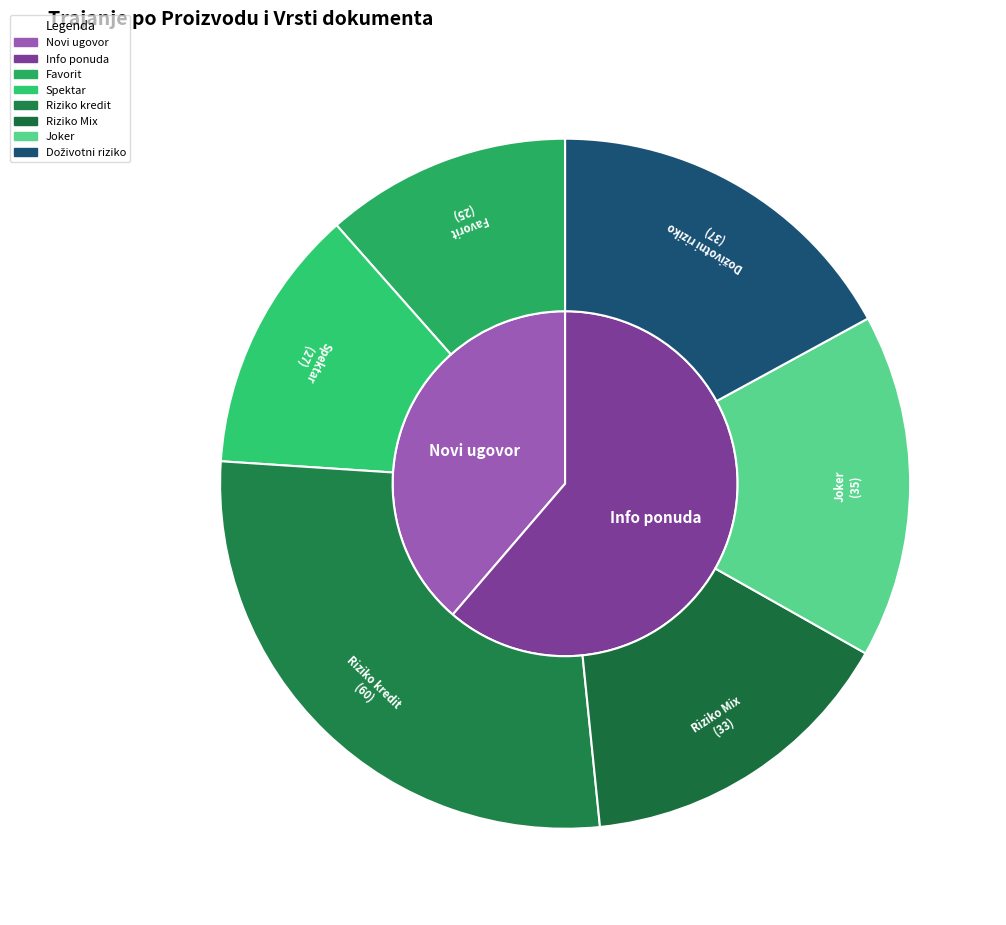

Which slice is the smallest?

Favorit